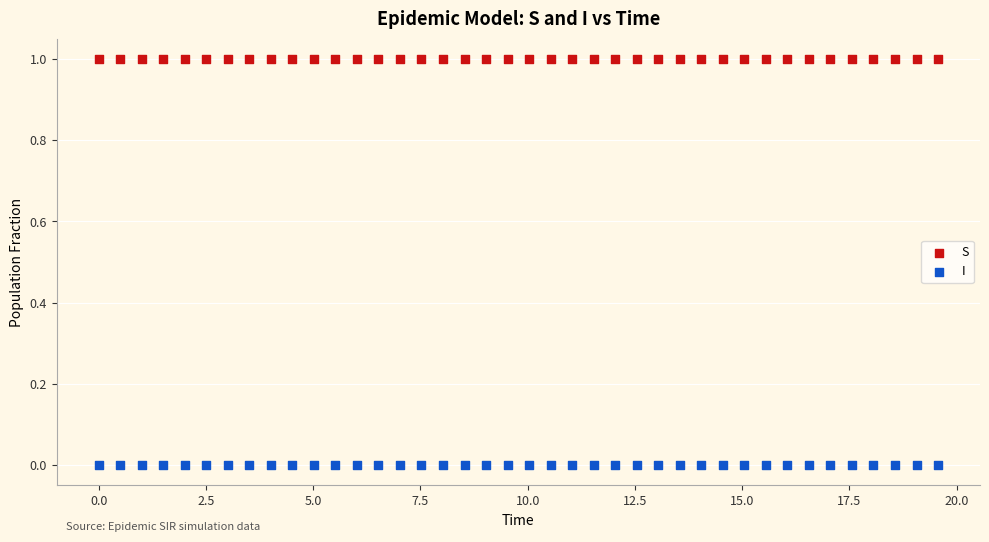

What are all the series names shown in the legend?

S, I